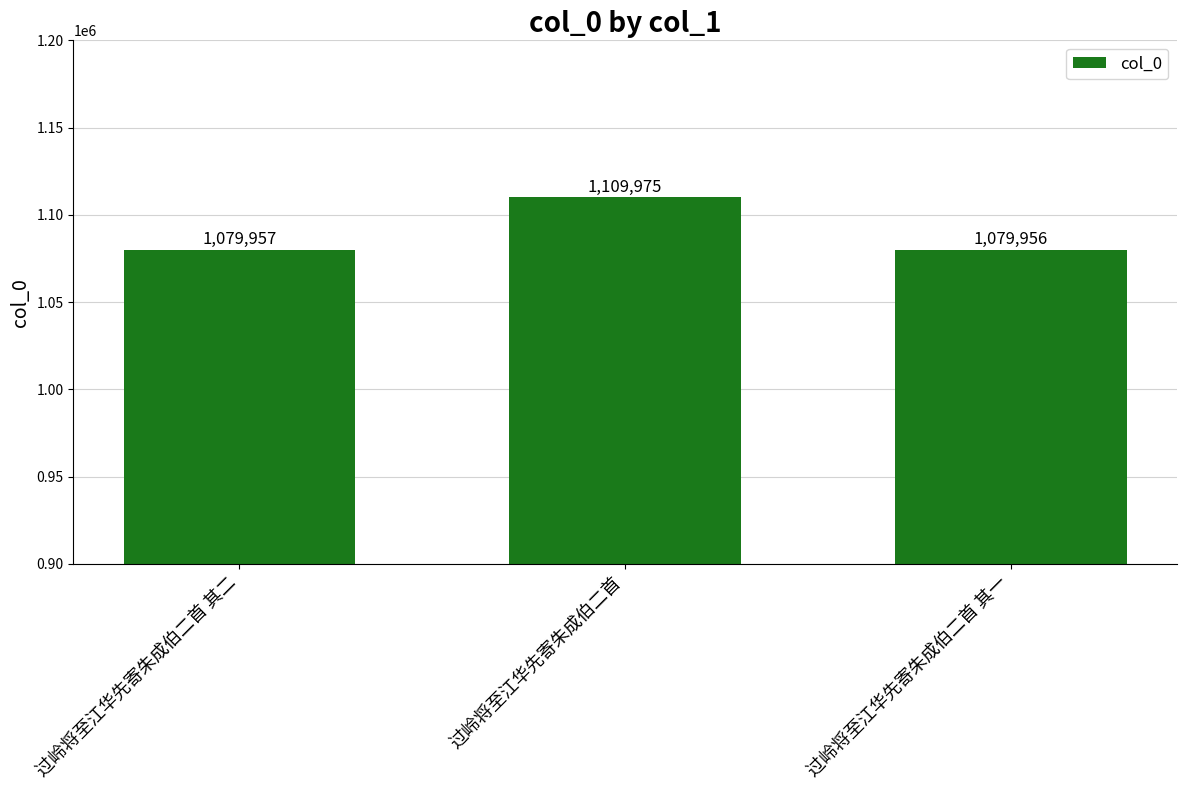

What is the minimum value shown in the chart?

1079956